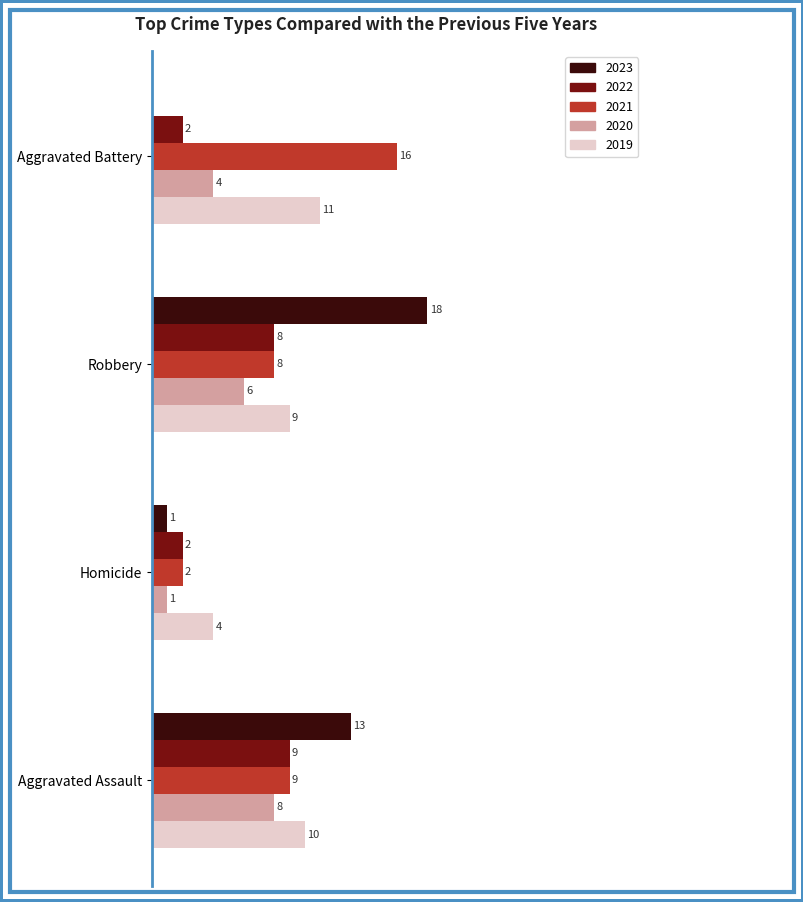

At which label is 2020 closest to 4?

Aggravated Battery